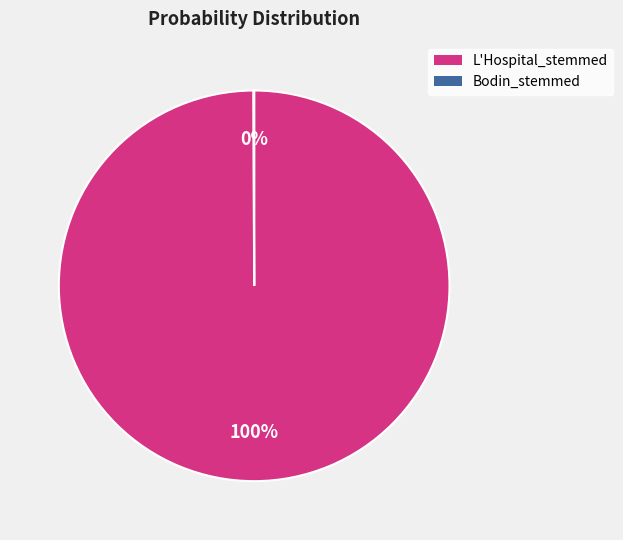

What is the largest slice in the pie chart?

L'Hospital_stemmed